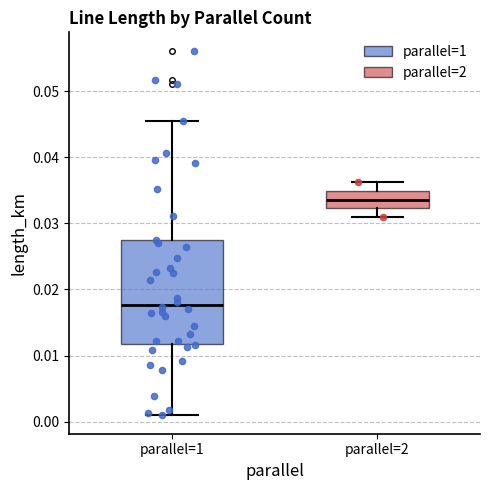

Where is the upper edge of the box for parallel=2 on the y-axis? The values are not printed on the chart, so give them approximately, as read against the axis.

0.035